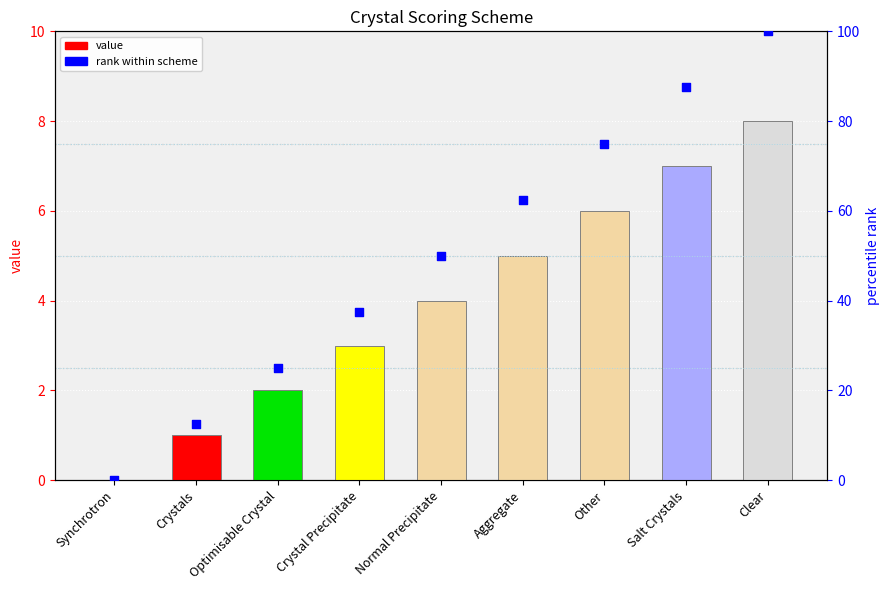

What is the total value across all series at Aggregate?

67.5